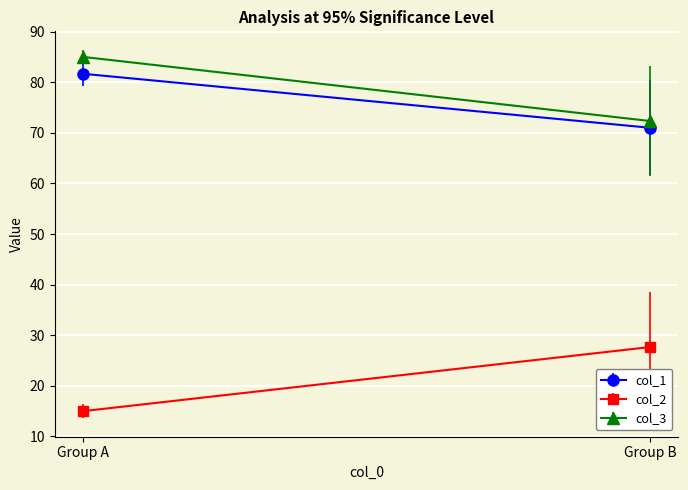

Which series has the largest total across all categories?

col_3